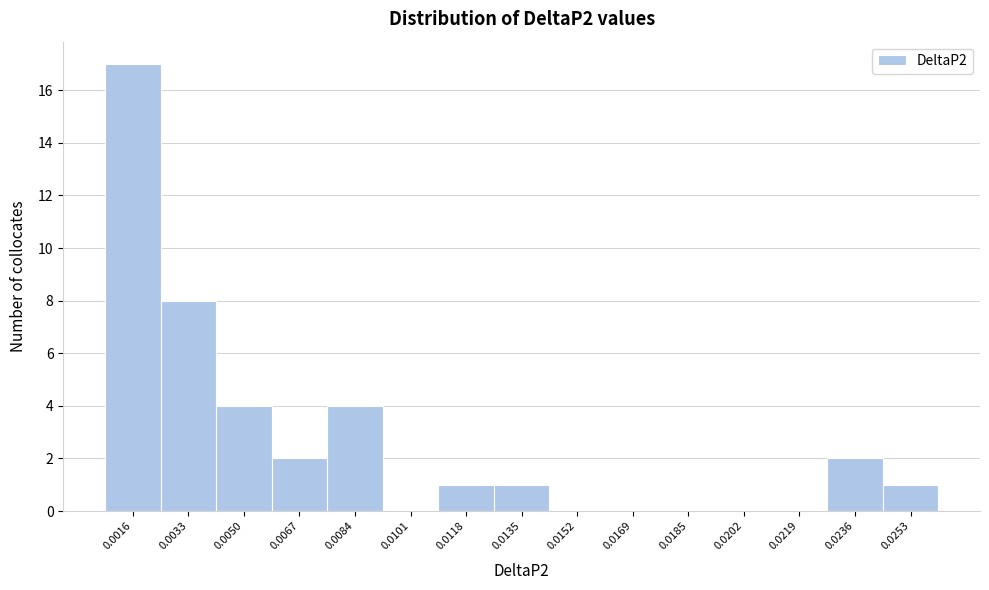

Reading right to left, transcribe all the data shown in this chart.

0.0253=1	0.0236=2	0.0219=0	0.0202=0	0.0185=0	0.0169=0	0.0152=0	0.0135=1	0.0118=1	0.0101=0	0.0084=4	0.0067=2	0.0050=4	0.0033=8	0.0016=17